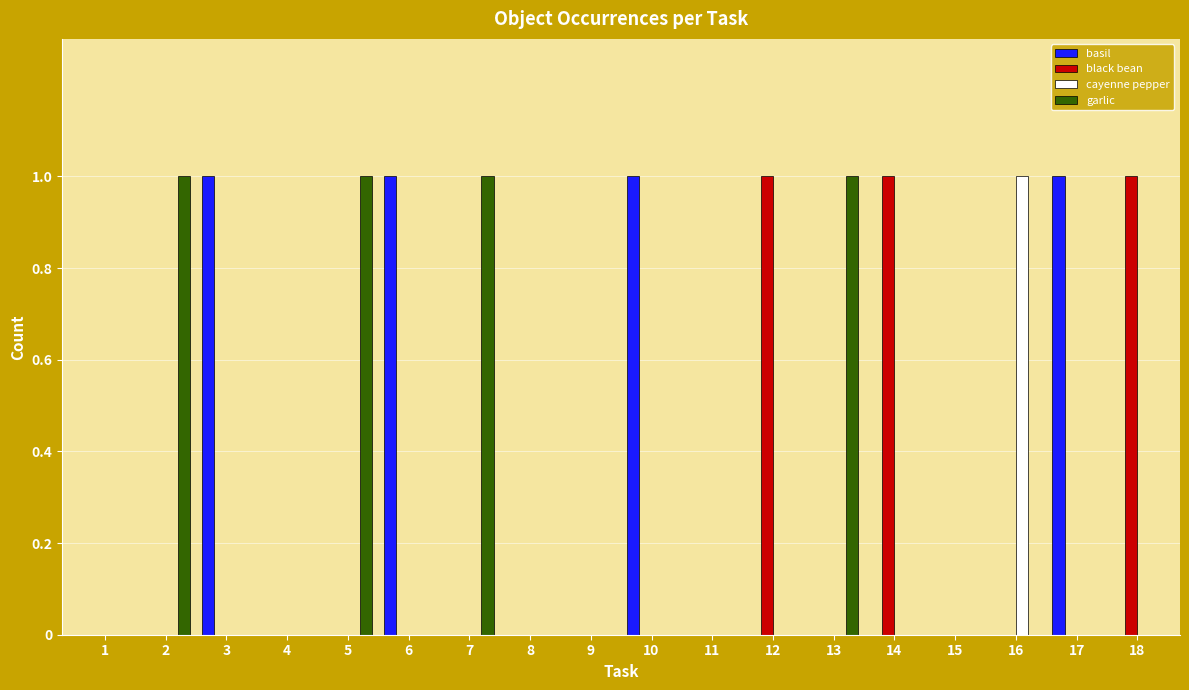

Are the bars horizontal?

No